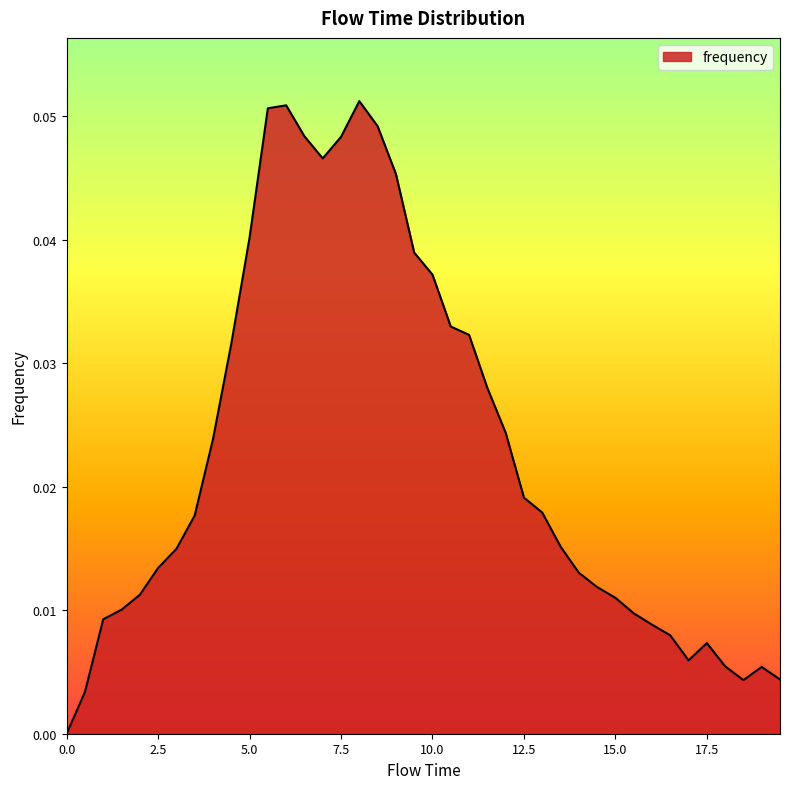

What is the label of the 17th point from the right?

11.5